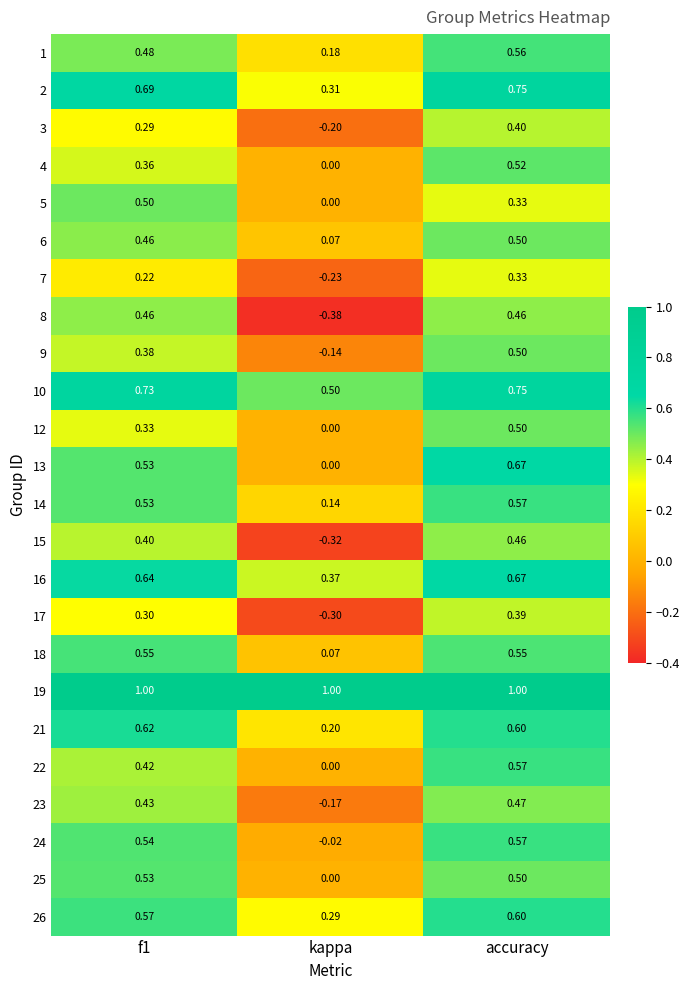

Which label corresponds to the smallest value in the chart?

kappa